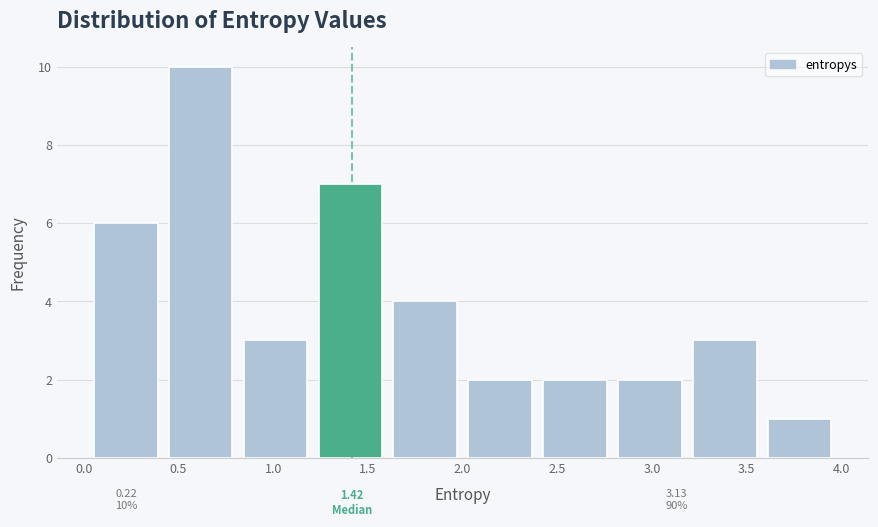

Over which range of the x-axis is the bar tallest?

0.4 to 0.8